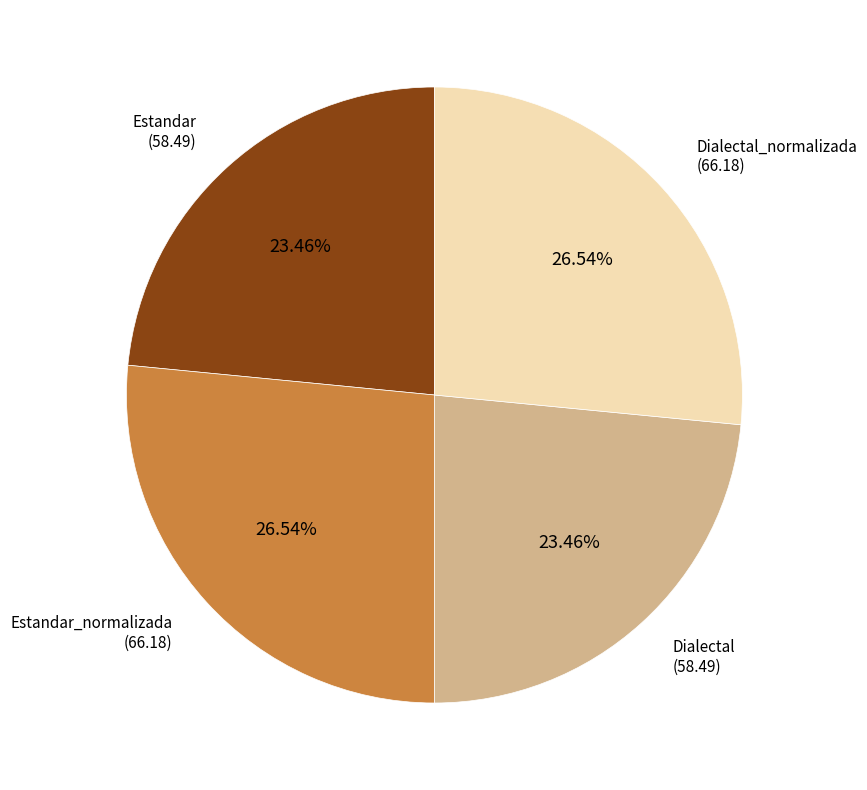

Is there any slice that represents more than half of the pie?

No